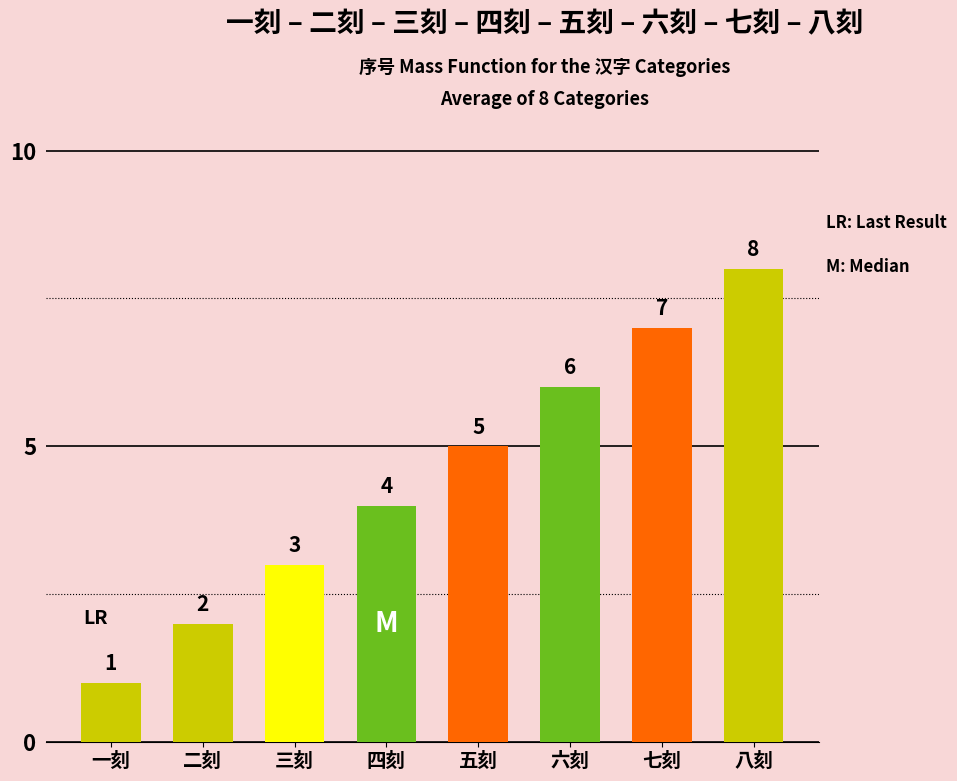

What is the maximum value shown in the chart?

8